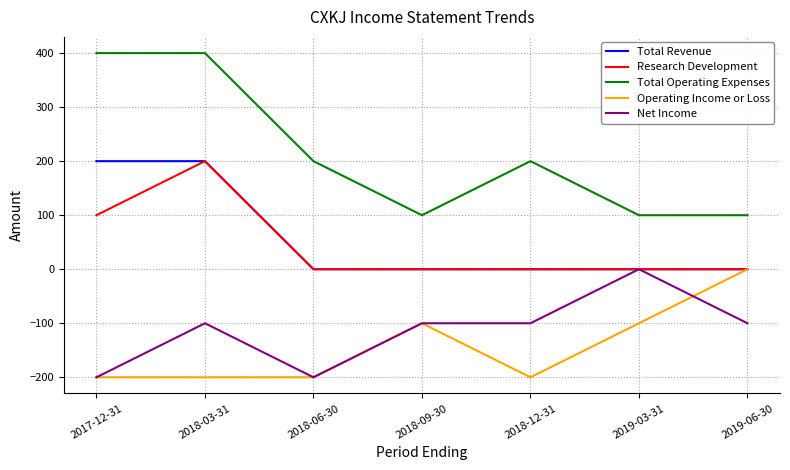

The value of Research Development at 2019-03-31 is -135. True or false?

False